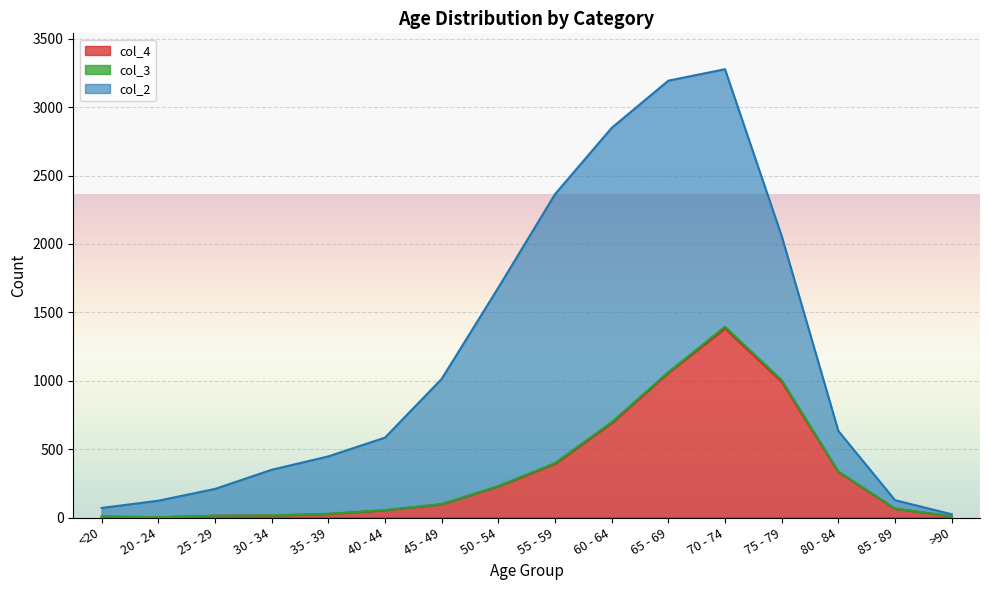

Which category has the highest value in the col_4 series?

70 - 74